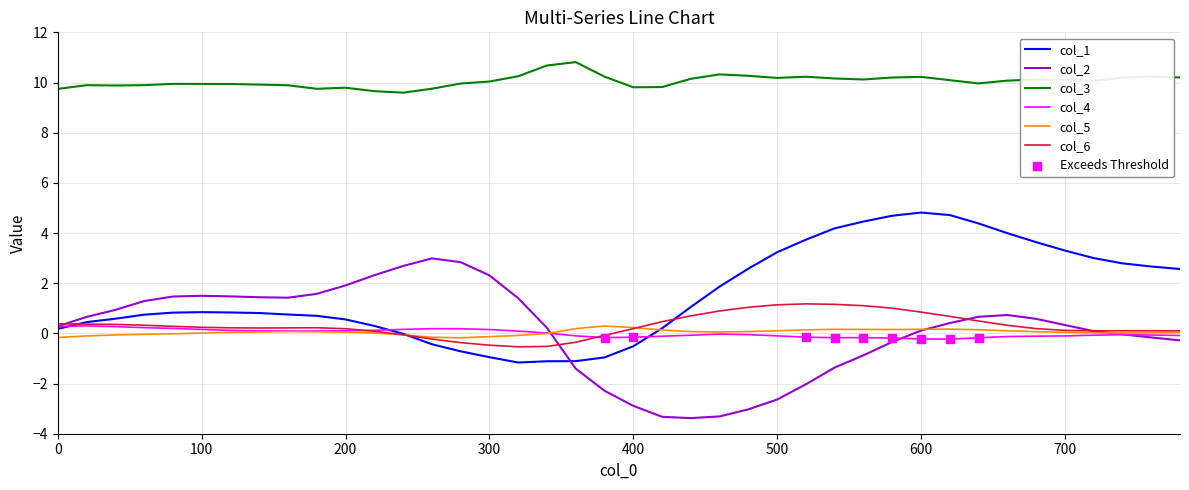

What is the lowest value of the col_1 series?

-1.2